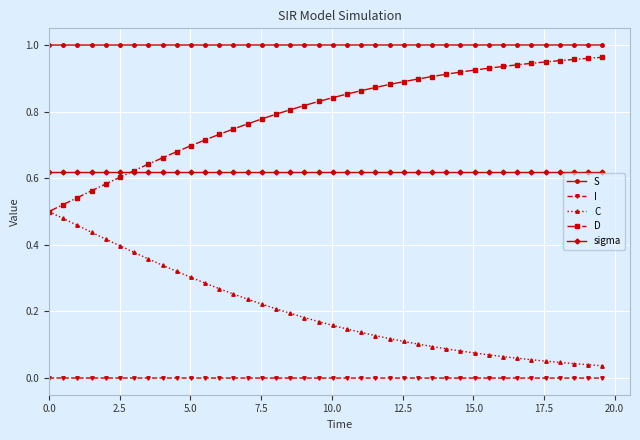

What is the sum of all C values?

8.1